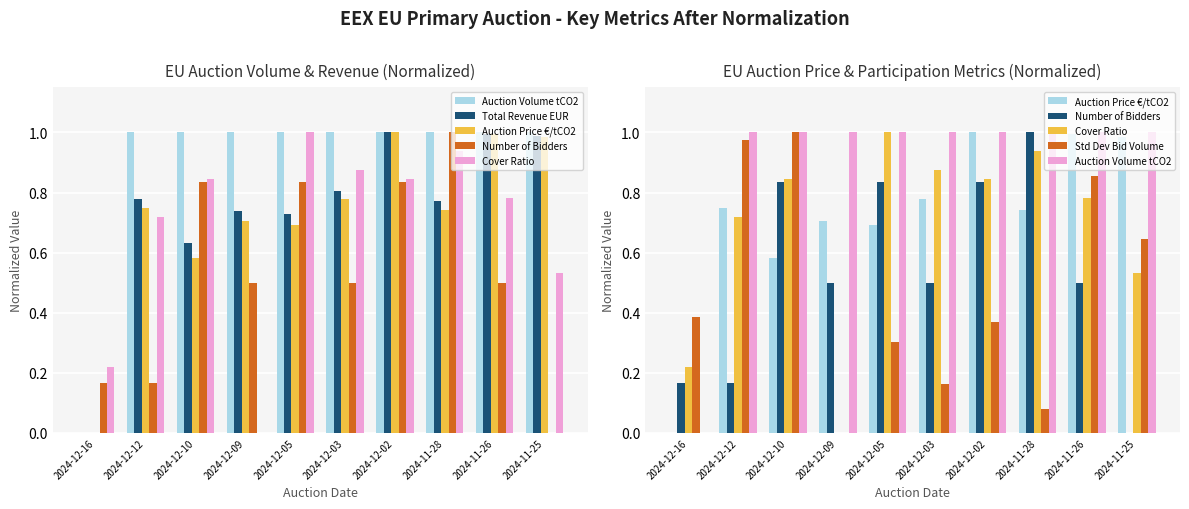

Which has a higher value, 2024-11-26 or 2024-12-09?

2024-11-26